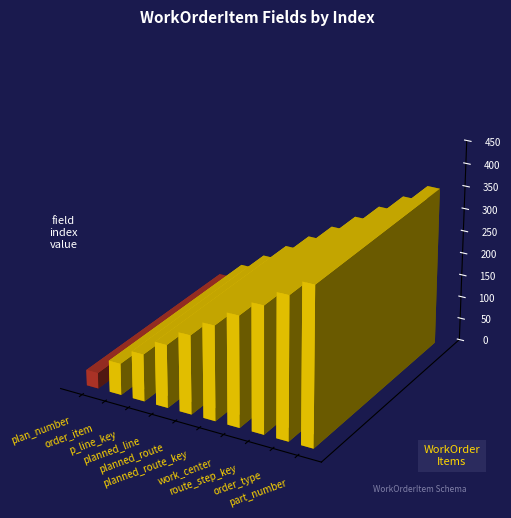

What position from the left is order_type?

9